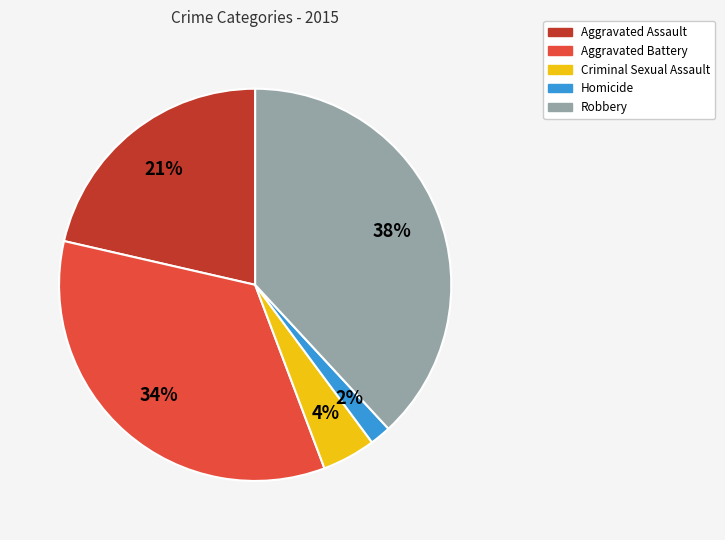

To the nearest percent, what percentage of the pie is Criminal Sexual Assault?

4%